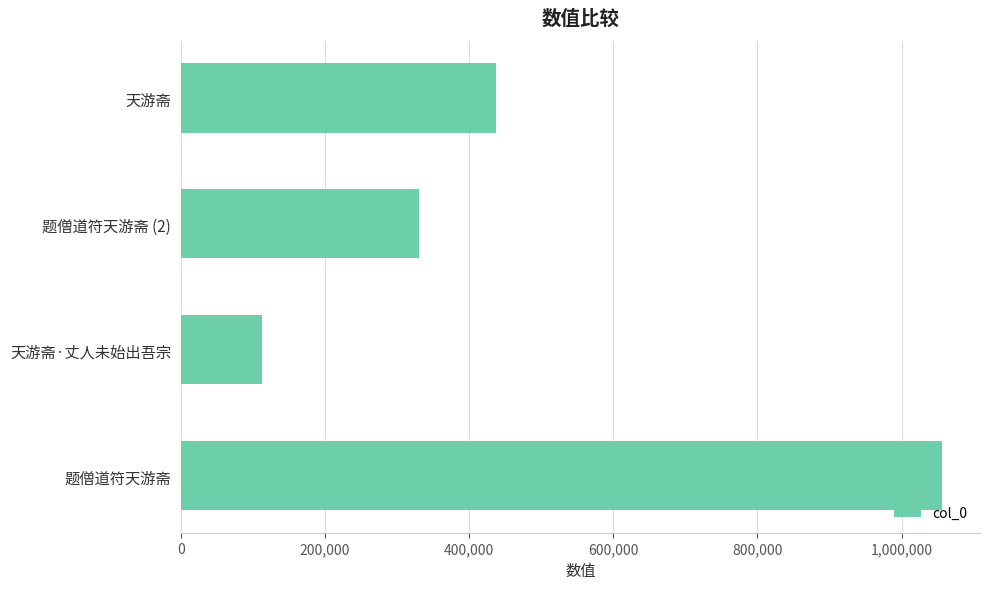

What is the smallest value displayed?

112383